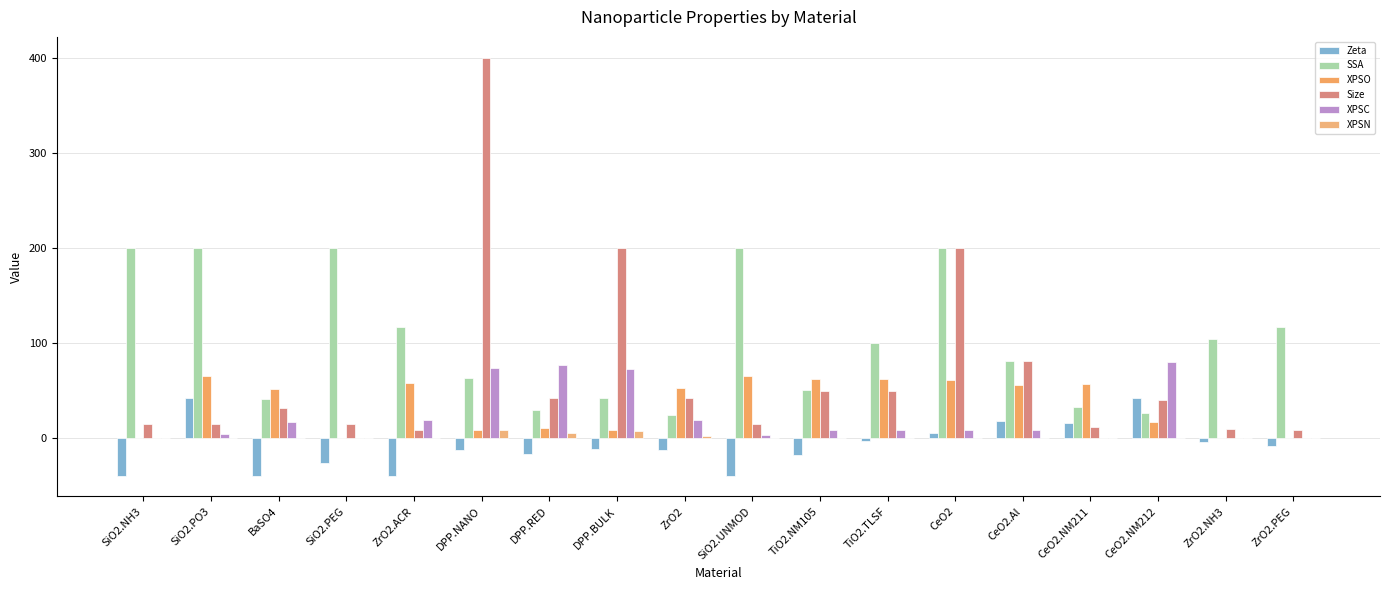

Read the XPSN value at ZrO2.

3.0